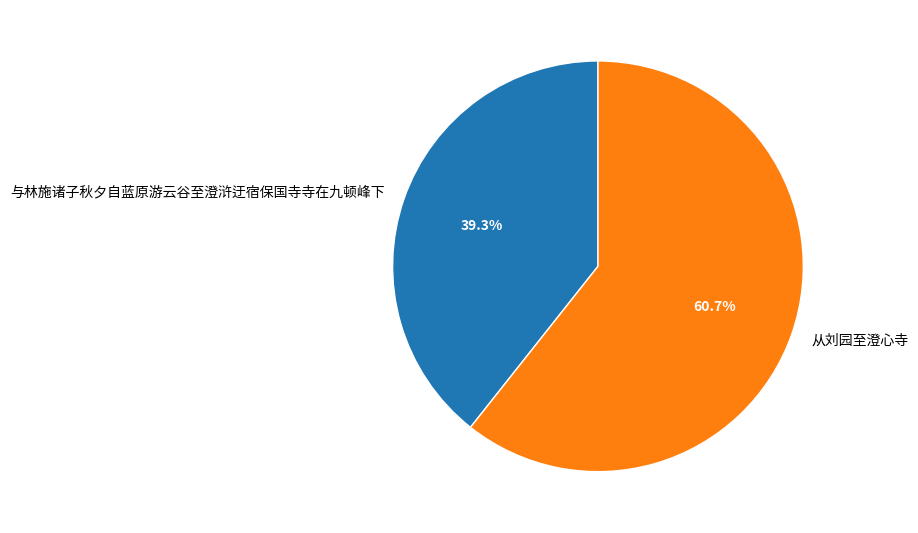

Which slice is the smallest?

与林施诸子秋夕自蓝原游云谷至澄浒迂宿保国寺寺在九顿峰下